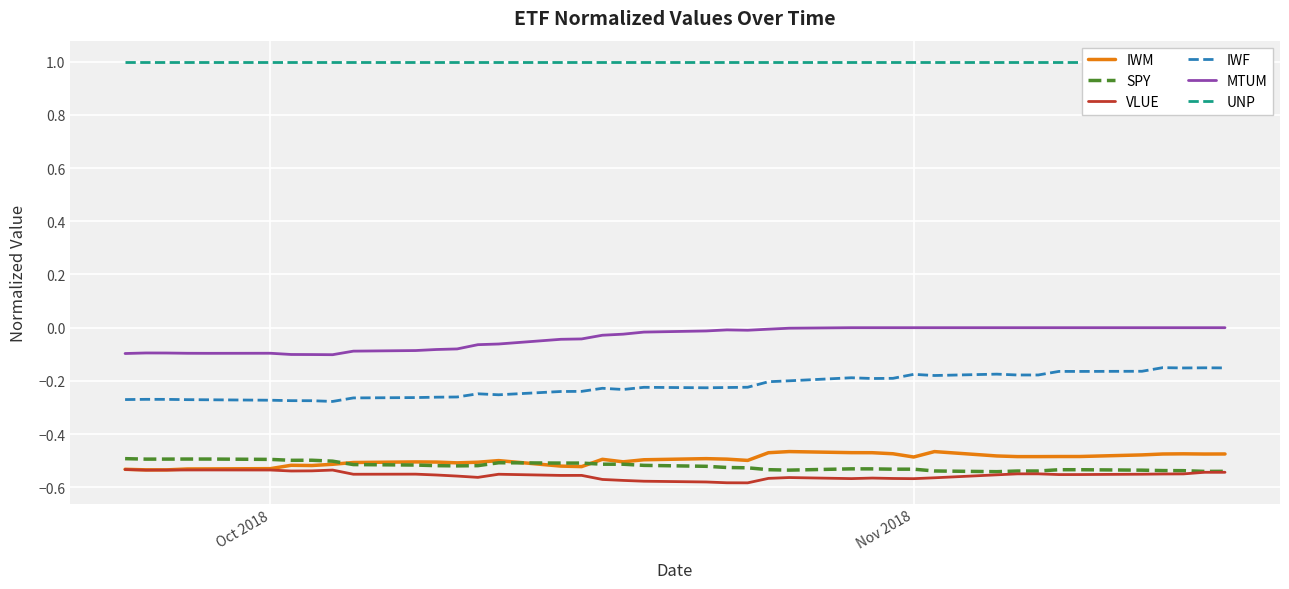

True or false: IWM and IWF cross at least once.

False